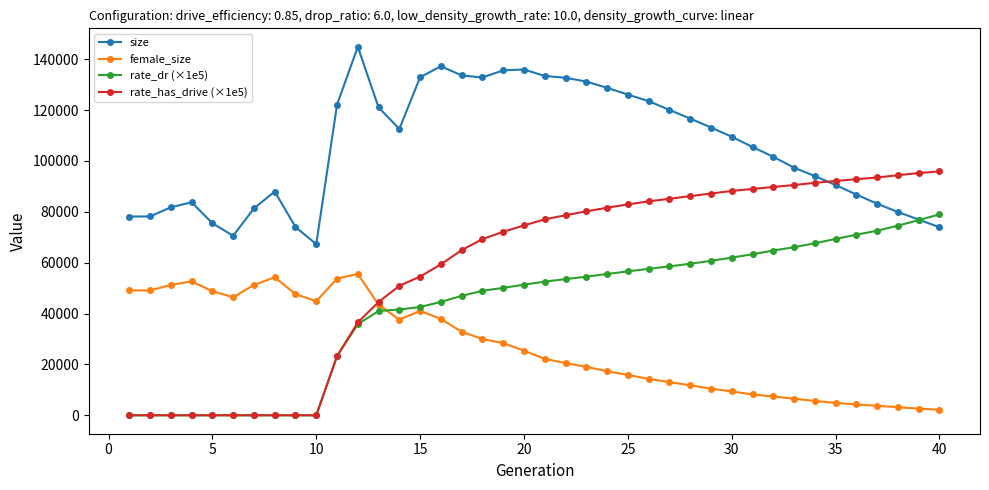

What is the value of the size point at the 18th from the left?

132801.0